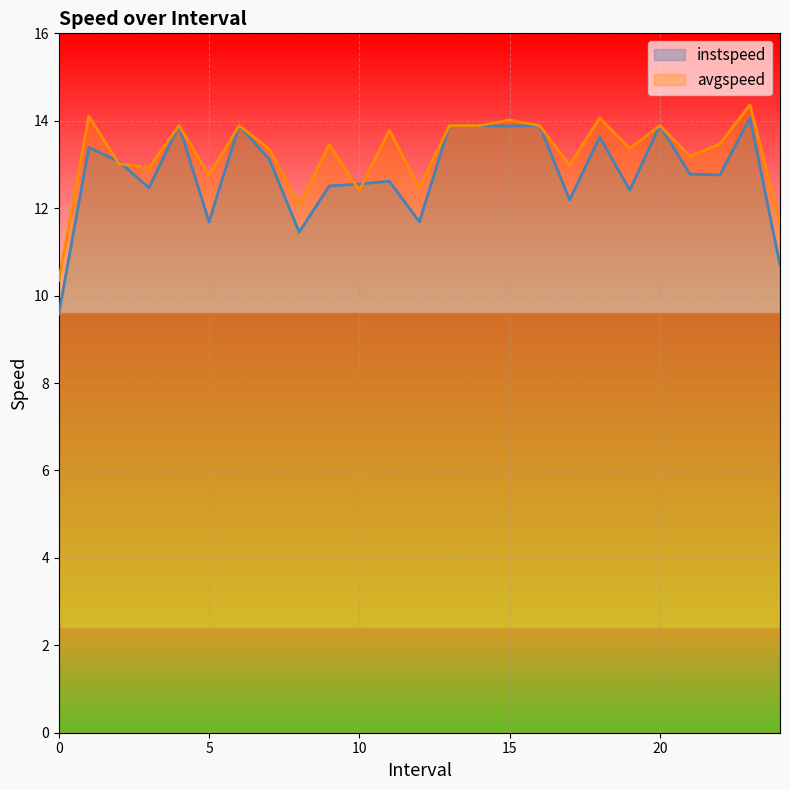

Which category has the highest value in the instspeed series?

23.0